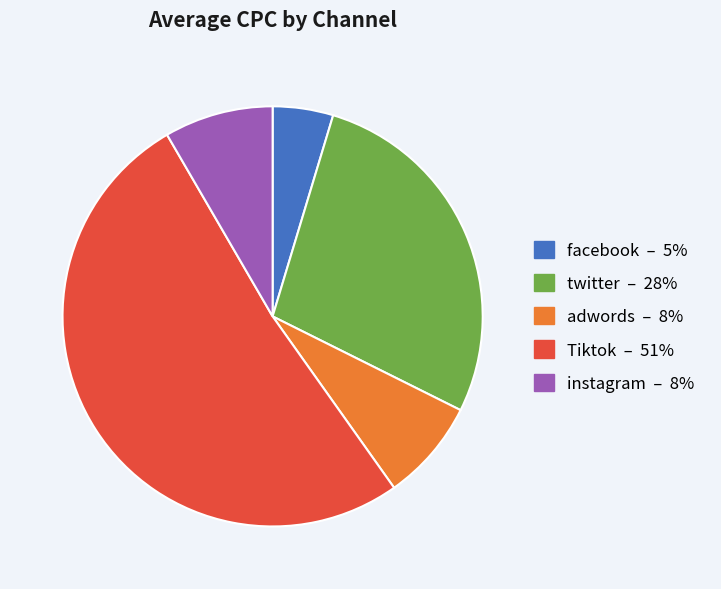

How many segments does this pie chart have?

5